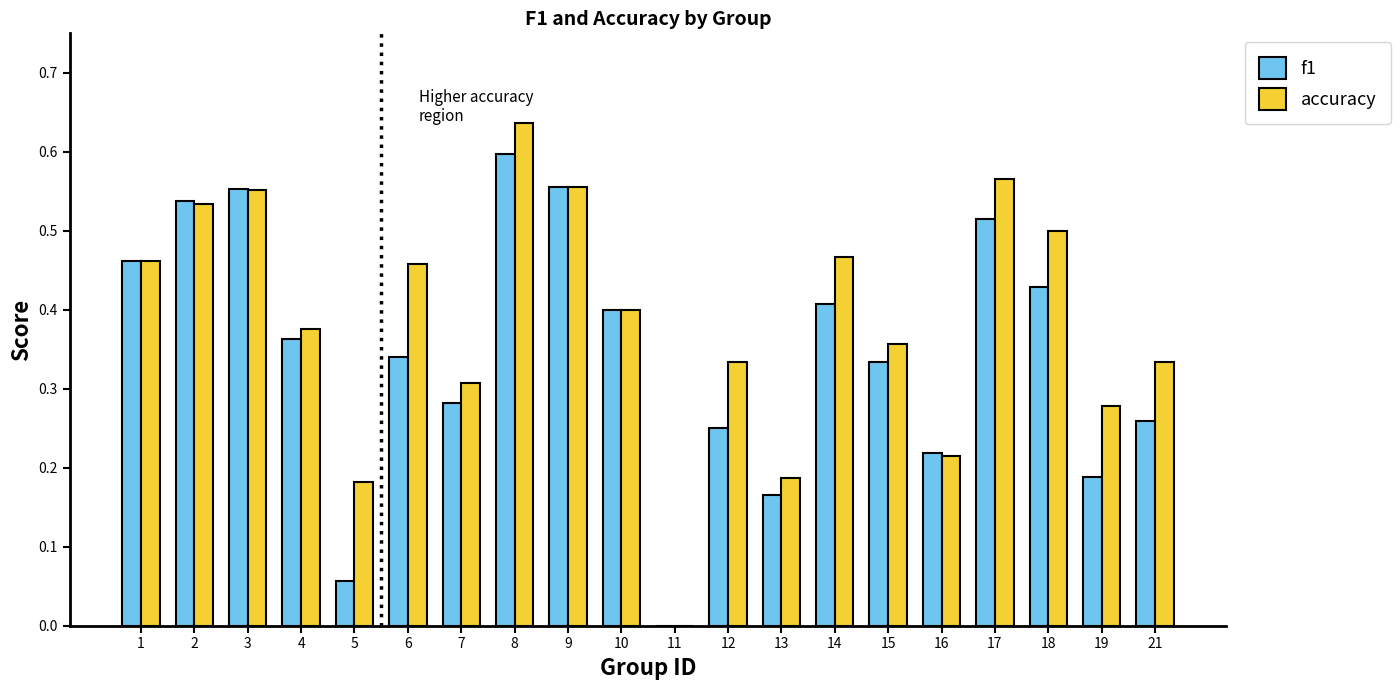

Which series has the largest total across all categories?

accuracy